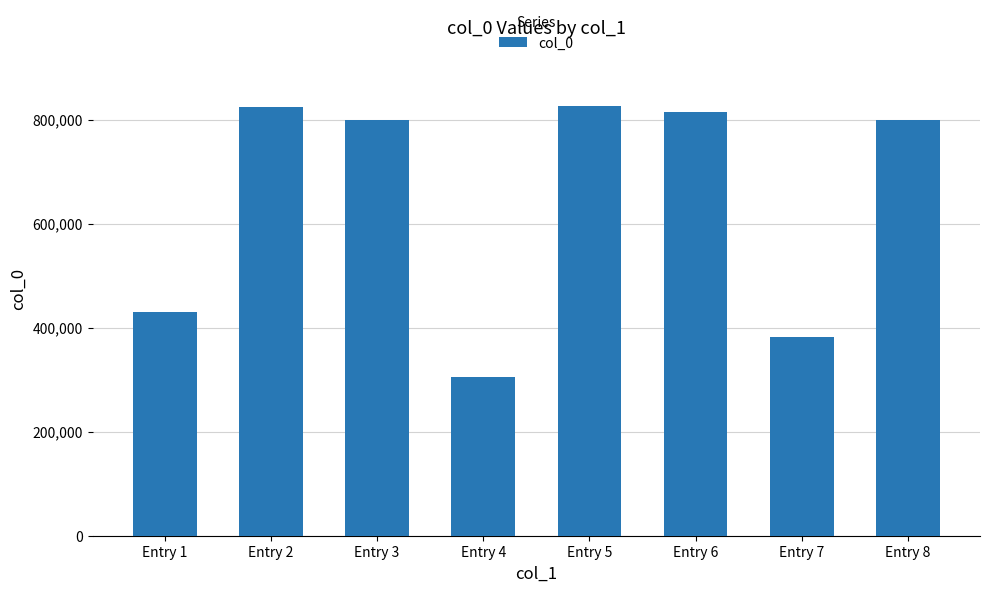

What is the ratio of the value at Entry 3 to the value at Entry 8?

1.0